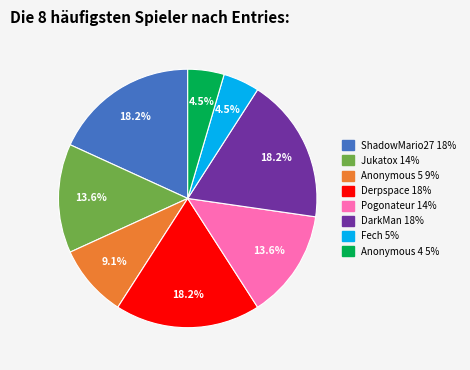

Approximately how many times larger is the value at Anonymous 4 compared to Fech?

1.0